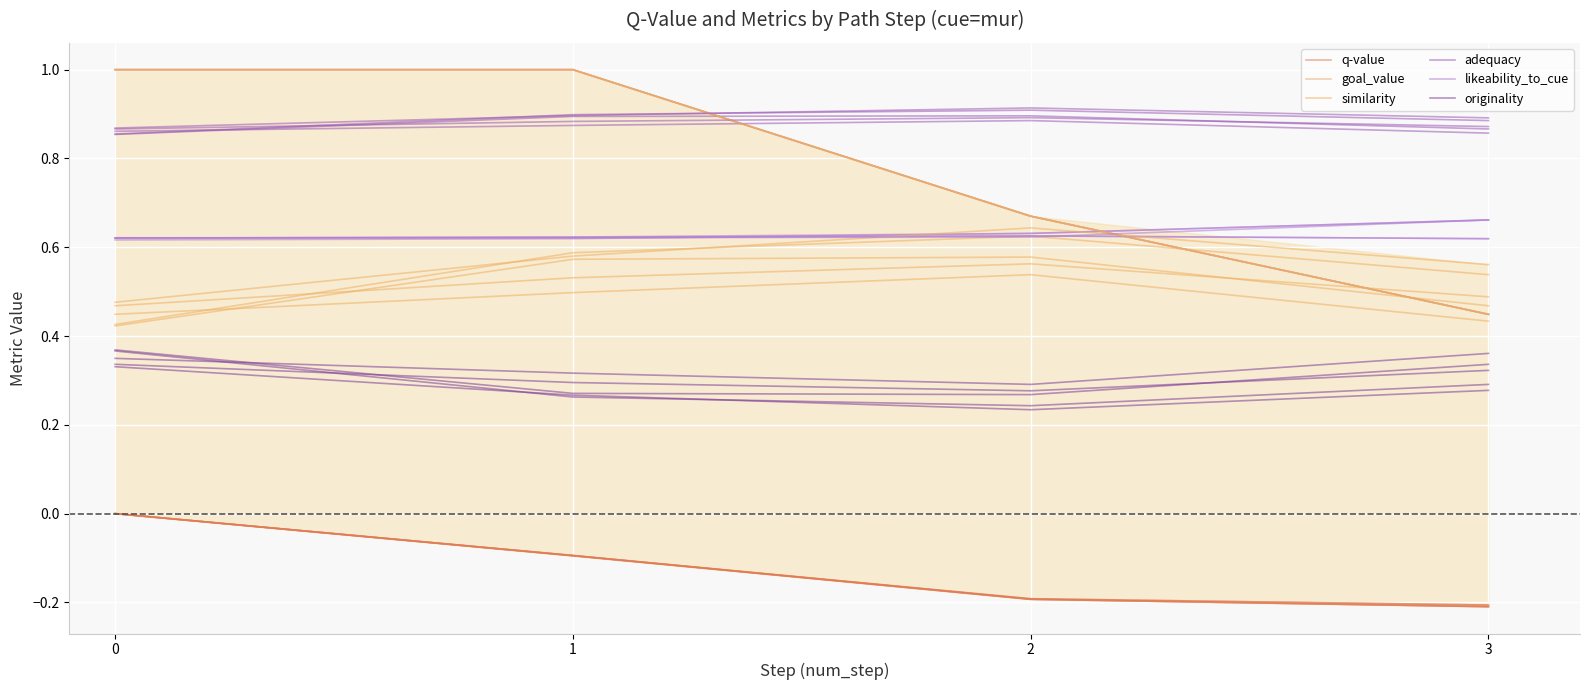

At which category does the chart reach its minimum across all series?

3